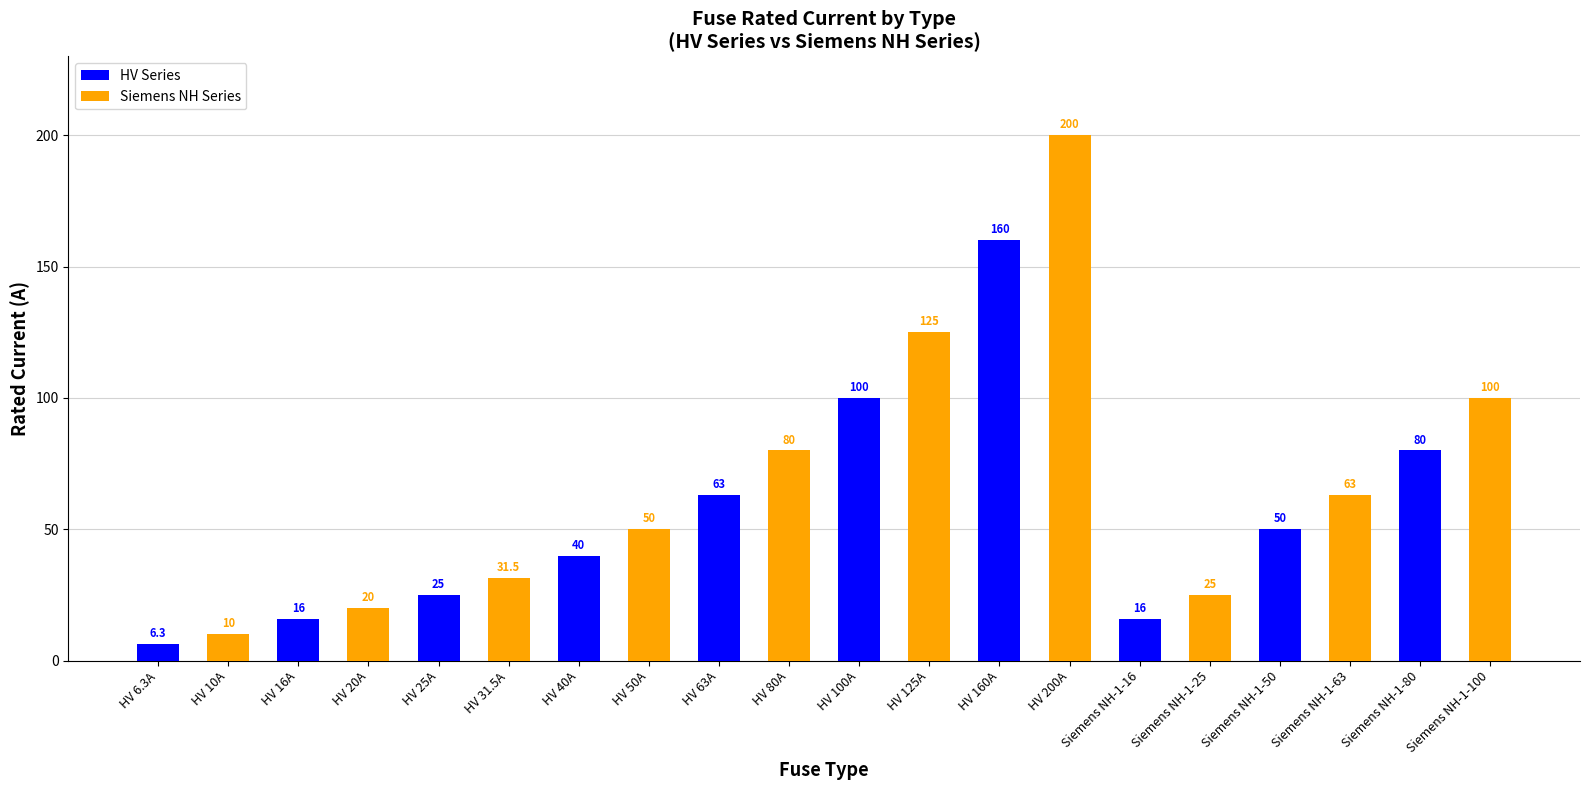

Which series has the widest spread of values?

Siemens NH Series